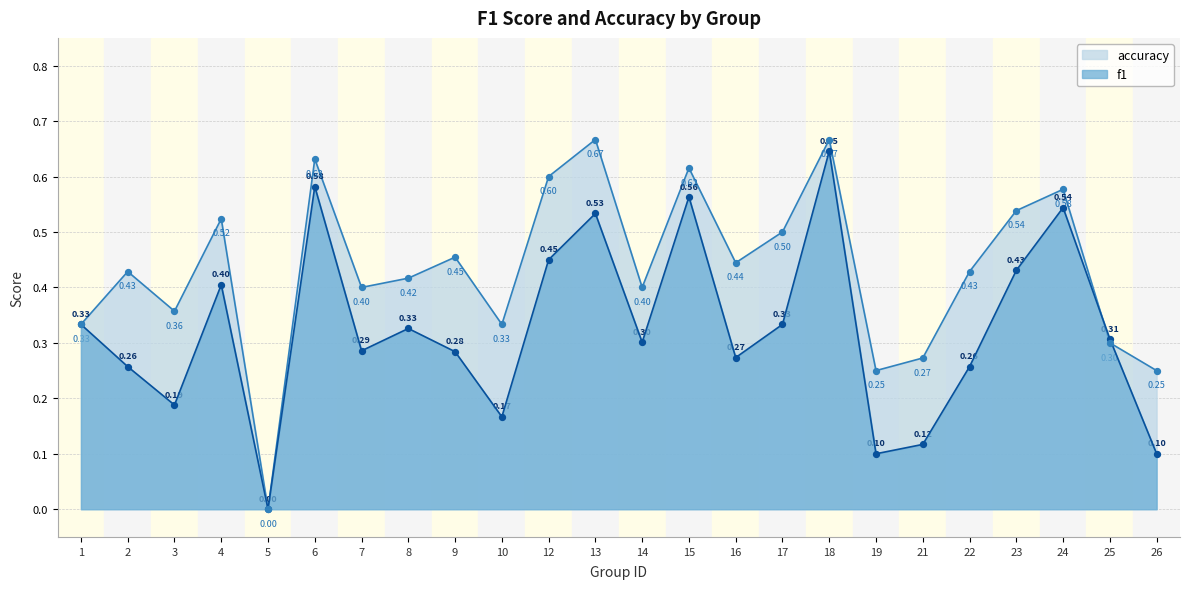

What is the total value across all series at 14?

0.7